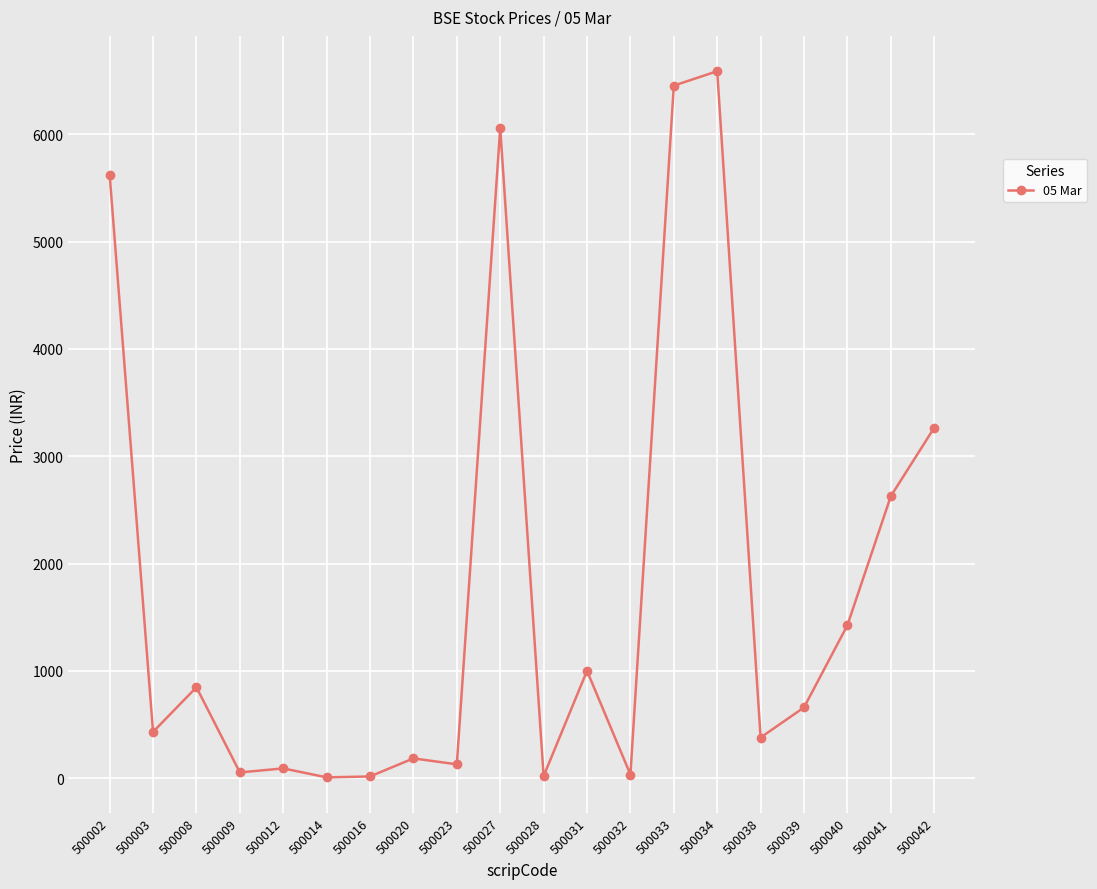

True or false: the data has more than 1 interior local peaks.

True